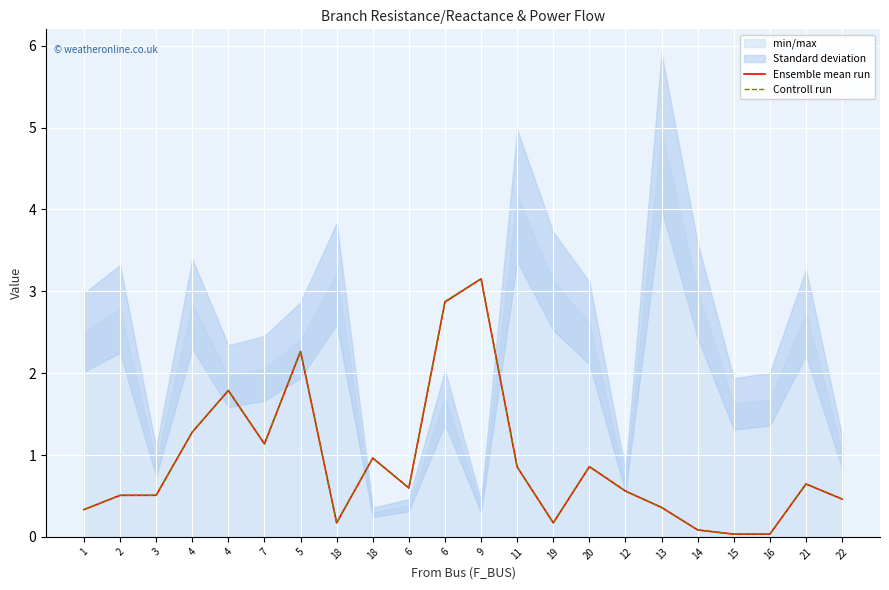

True or false: Controll run has a value of 2.3 at 5.

True